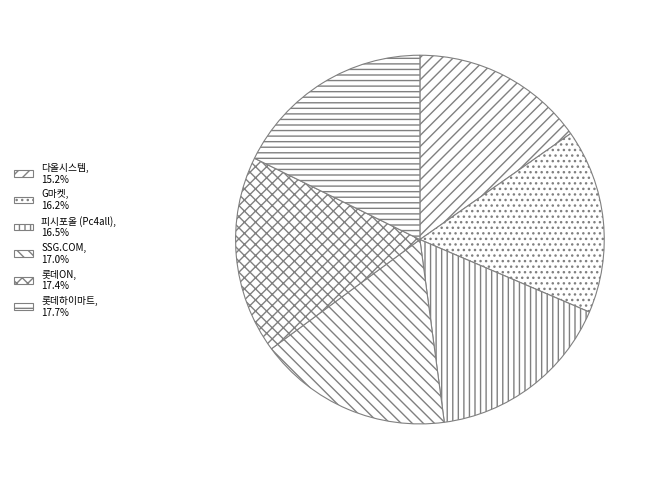

What portion of the pie excludes 다올시스템?

84.8%